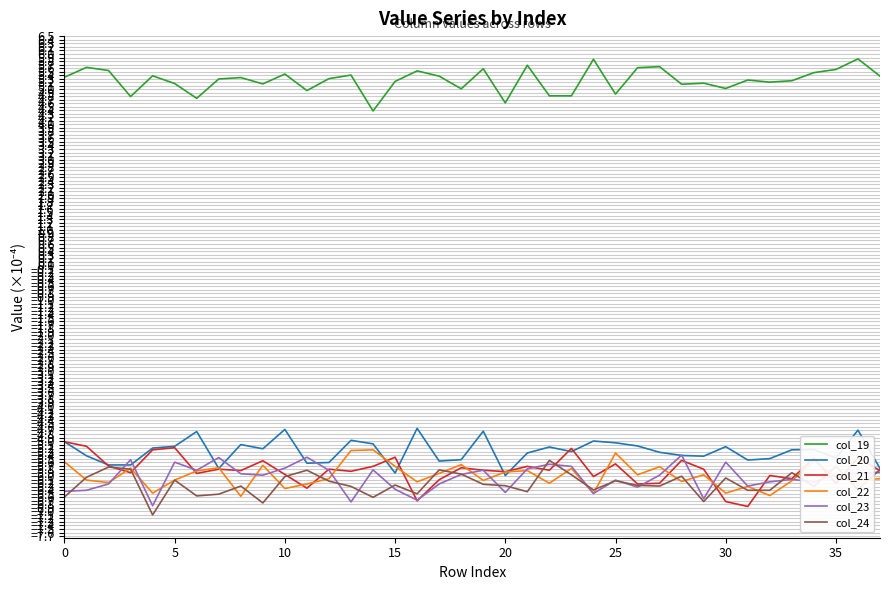

What is the maximum value shown in the chart?

5.9